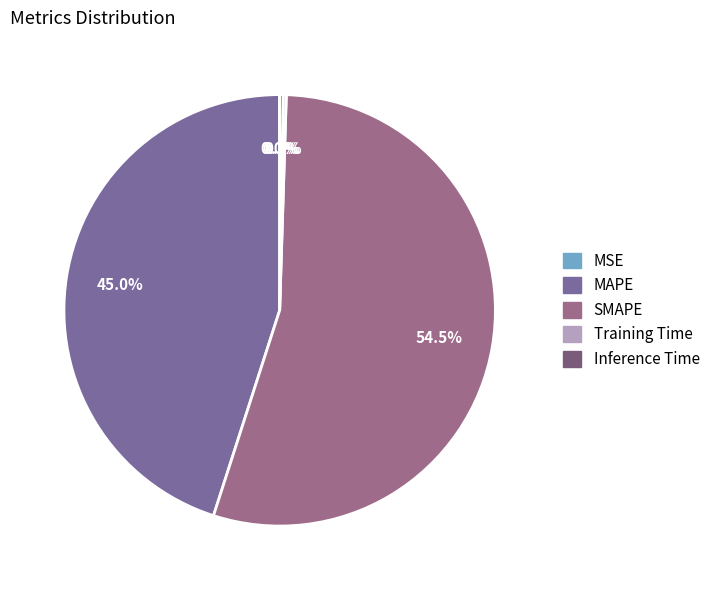

Between Training Time and Inference Time, which is larger?

Inference Time